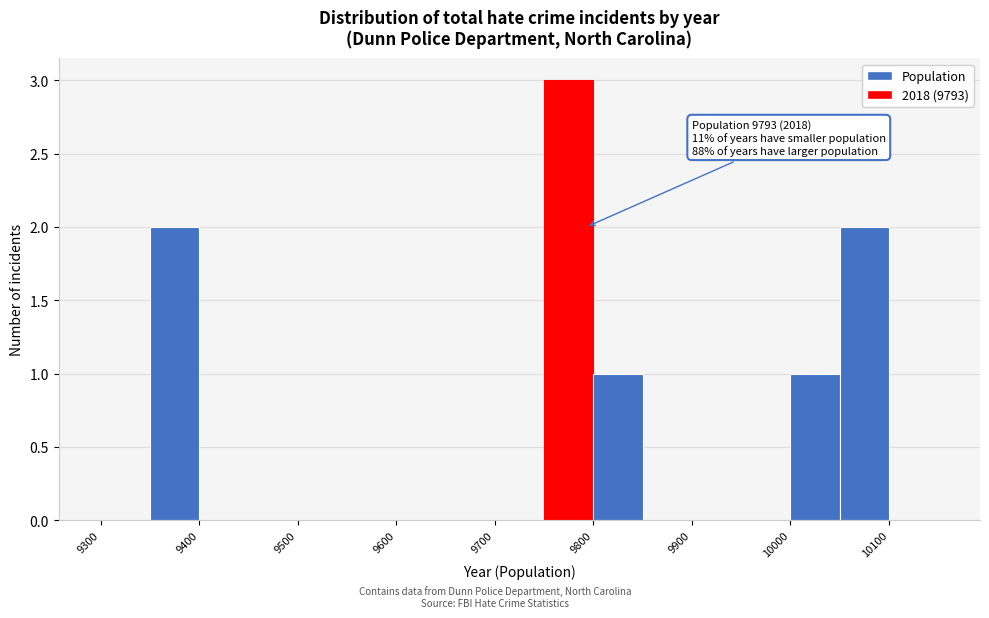

Over which range of the x-axis is the bar tallest?

9750 to 9800